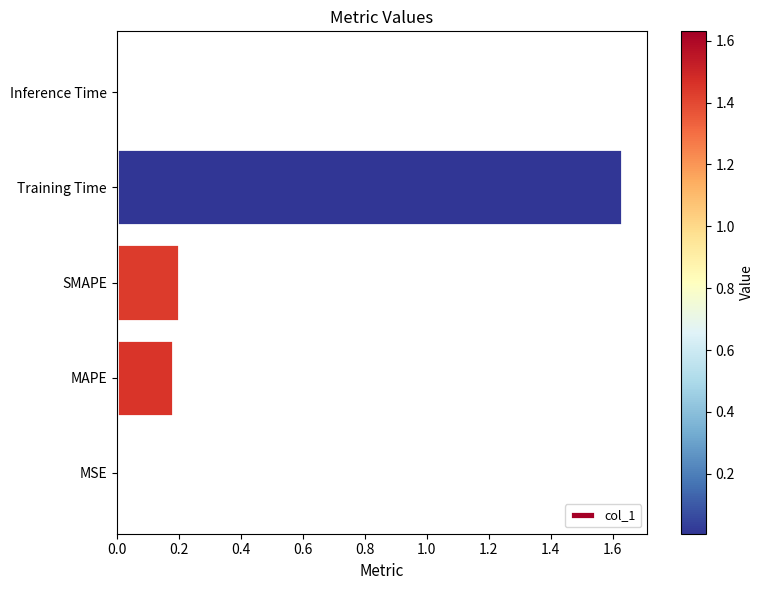

Which label corresponds to the largest value in the chart?

Training Time